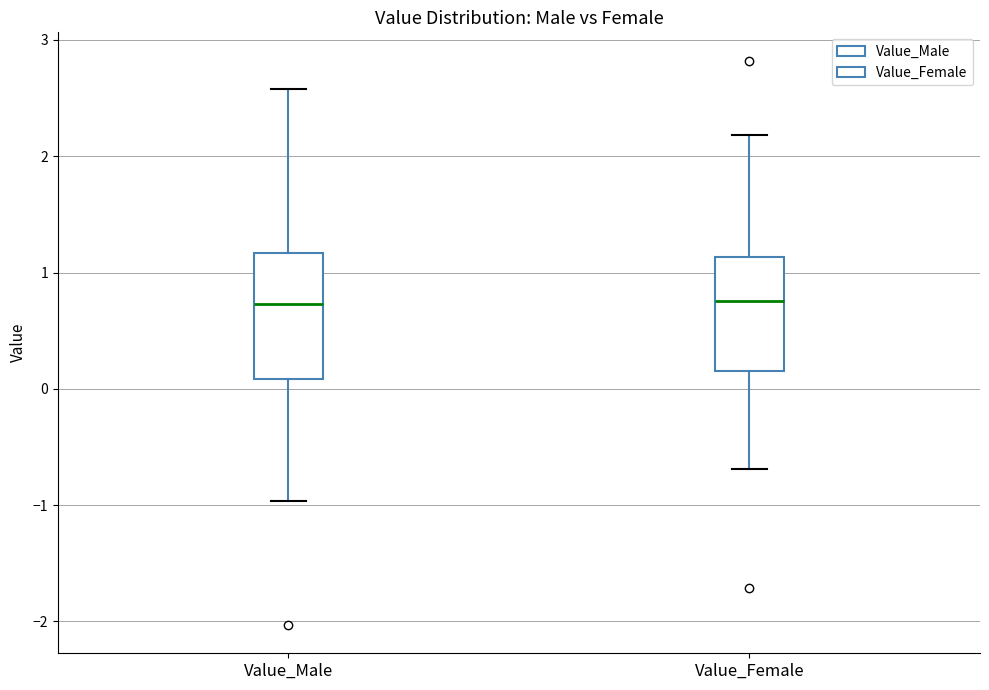

Comparing the boxes themselves (not the whiskers), which one is the tallest?

Value_Male